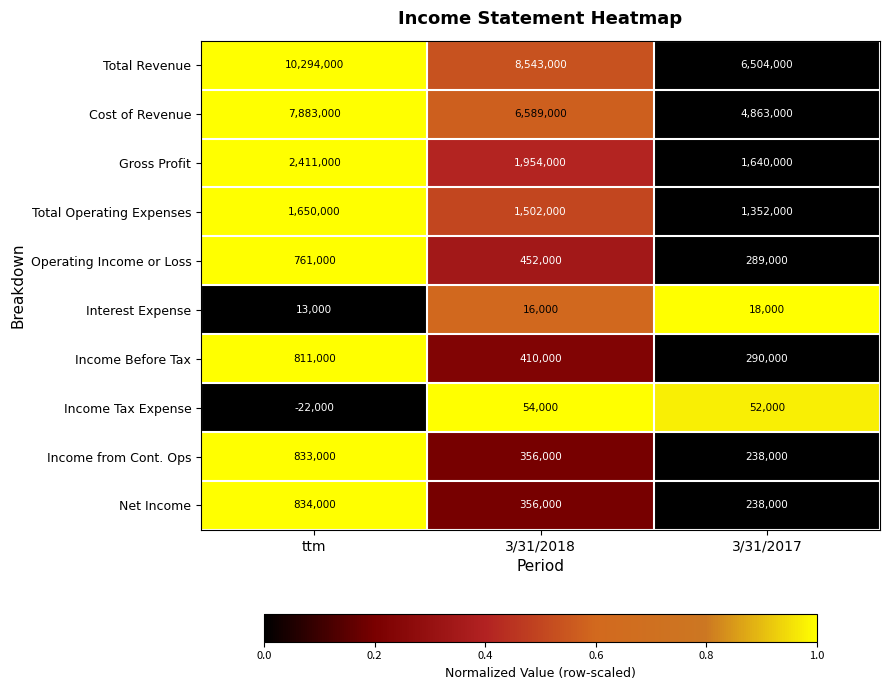

What is the average value of the Income from Cont. Ops series?

475667